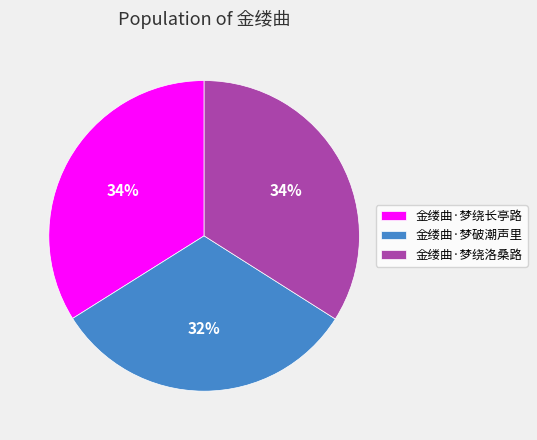

Does 金缕曲·梦绕长亭路 account for over 50% of the chart?

No